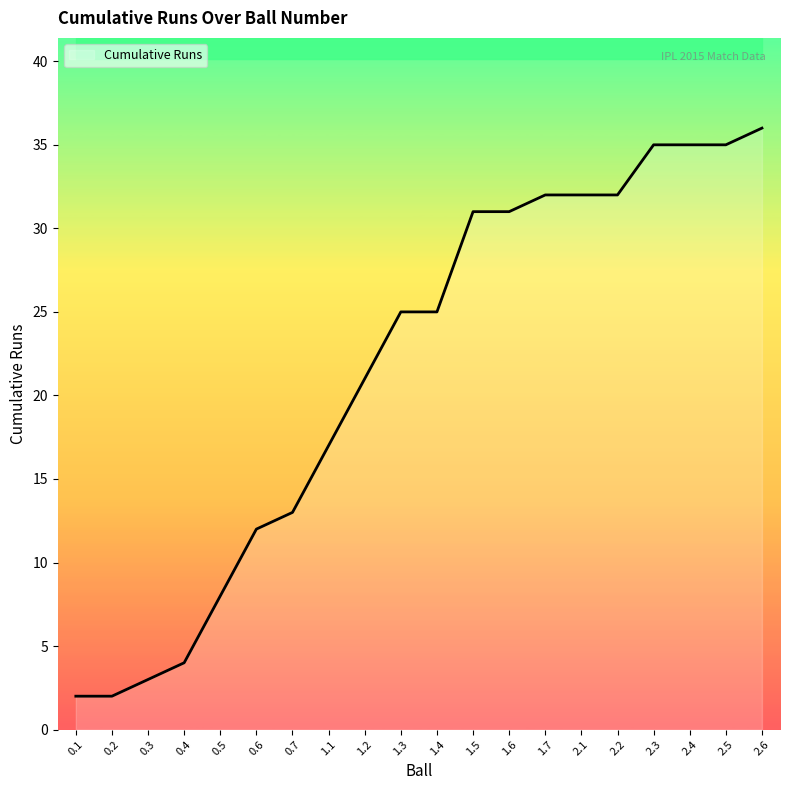

List the labels in order of value, smallest first.

0.1, 0.2, 0.3, 0.4, 0.5, 0.6, 0.7, 1.1, 1.2, 1.3, 1.4, 1.5, 1.6, 1.7, 2.1, 2.2, 2.3, 2.4, 2.5, 2.6